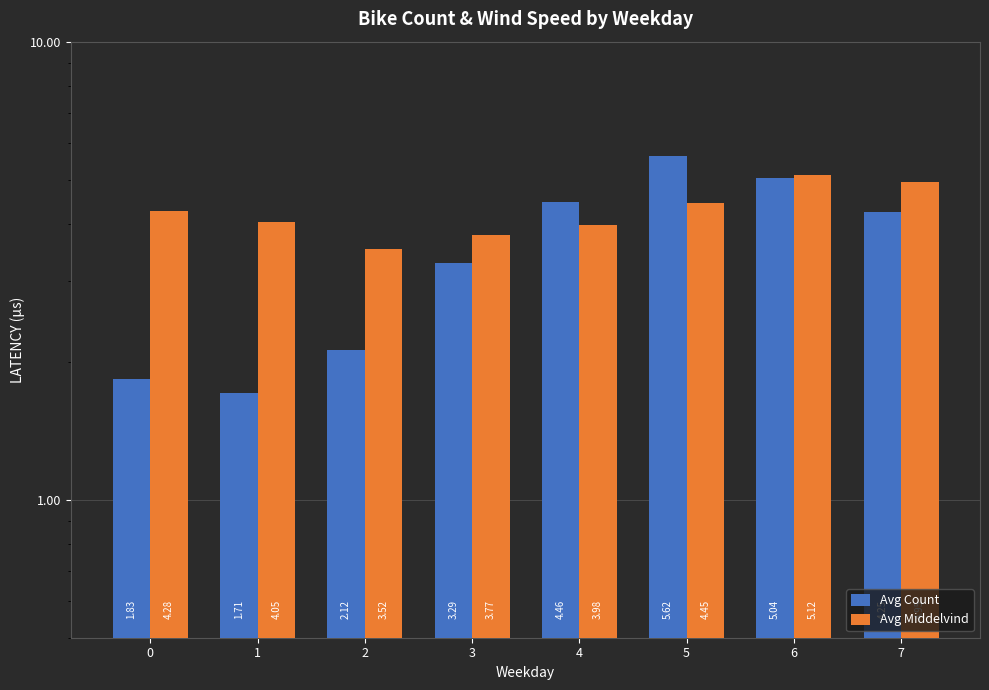

How many categories are shown in the chart?

8